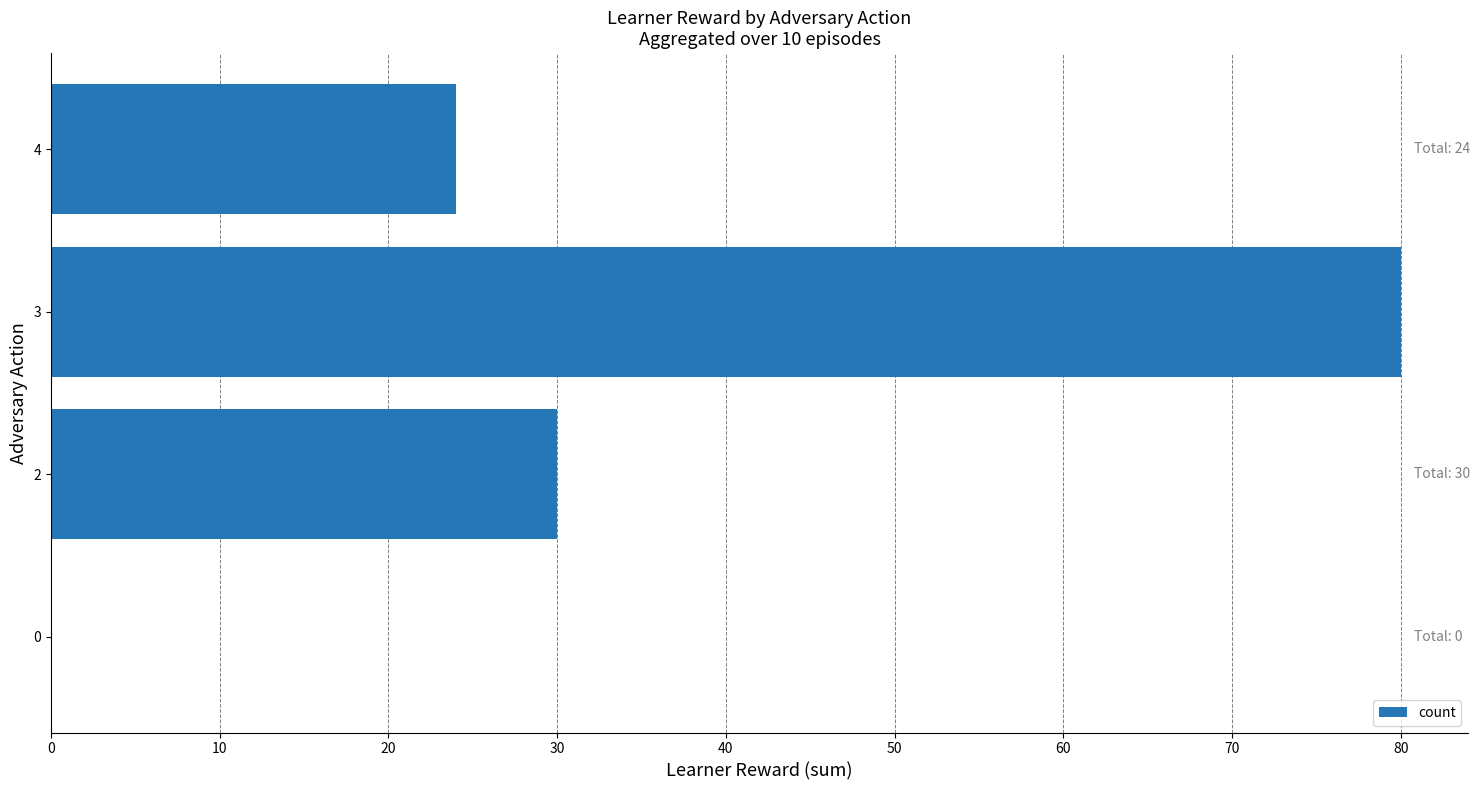

What is the sum of all values?

134